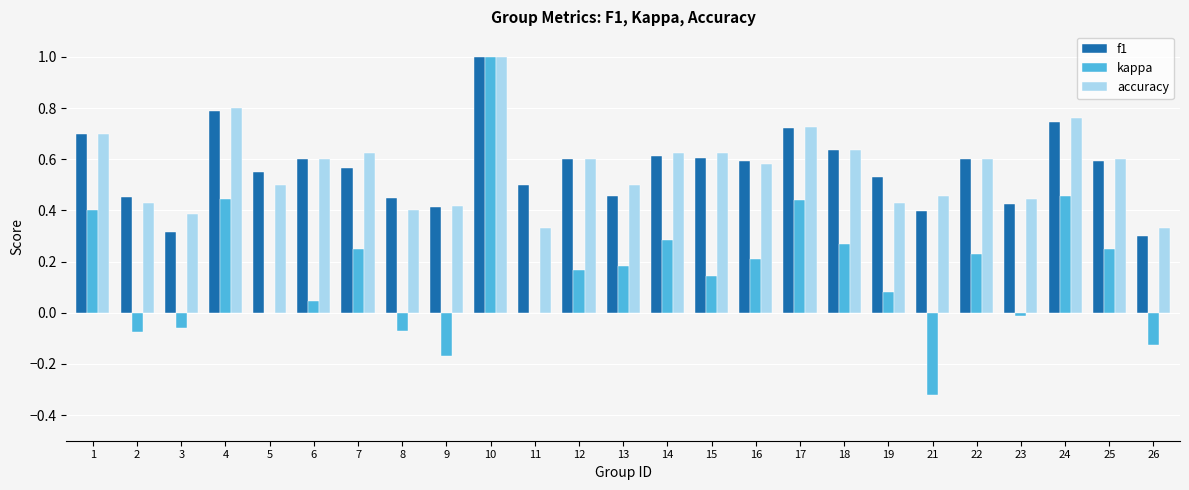

True or false: kappa has a value of 0.5 at 5.

False